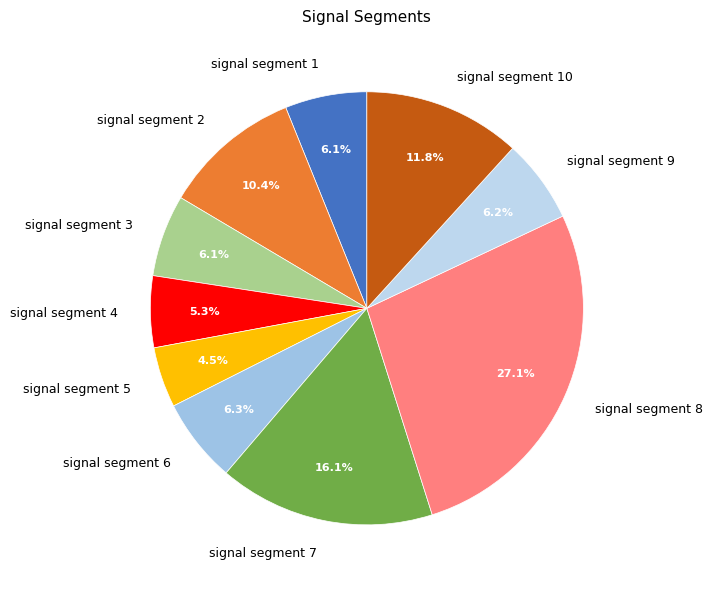

Is signal segment 5 the majority of the pie?

No